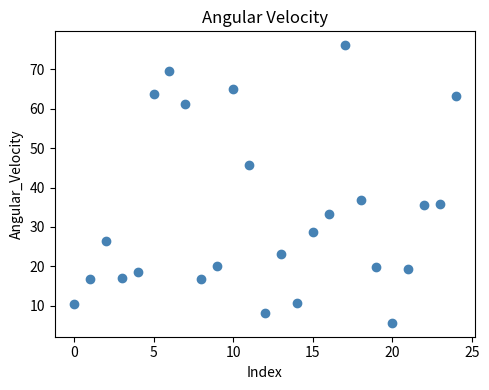

What Y value in the scatter plot is closest to 40?

36.8